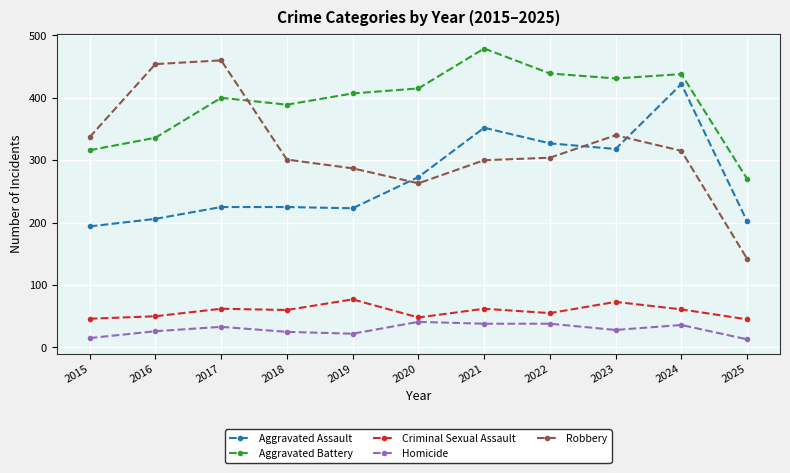

True or false: Homicide and Robbery intersect in this chart.

False